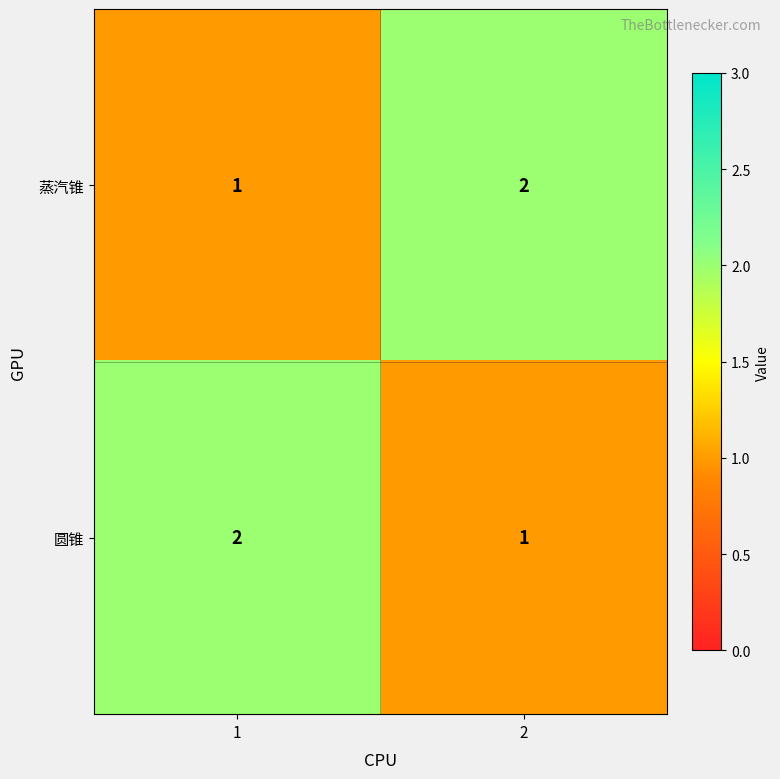

What is the sum of the 圆锥 values at 1 and 2?

3